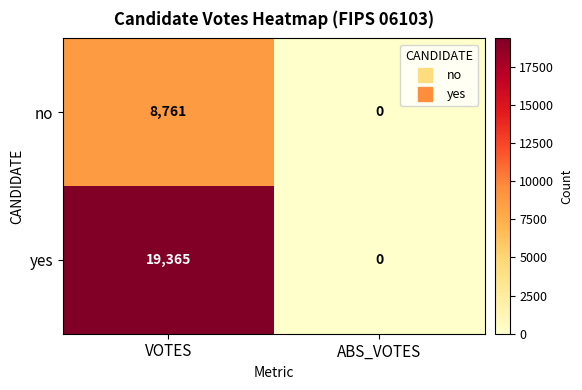

What is the spread (max minus min) of values at VOTES?

10604